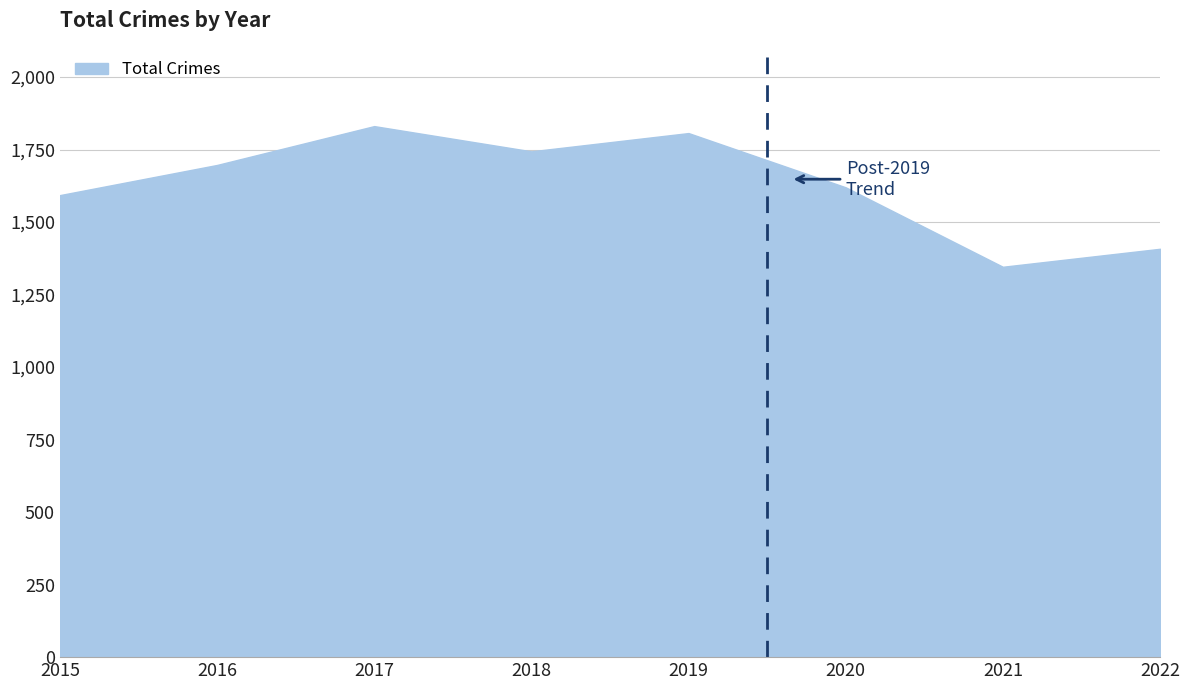

Reading right to left, extract all data points from this chart.

2022=1408	2021=1346	2020=1620	2019=1807	2018=1744	2017=1831	2016=1697	2015=1593